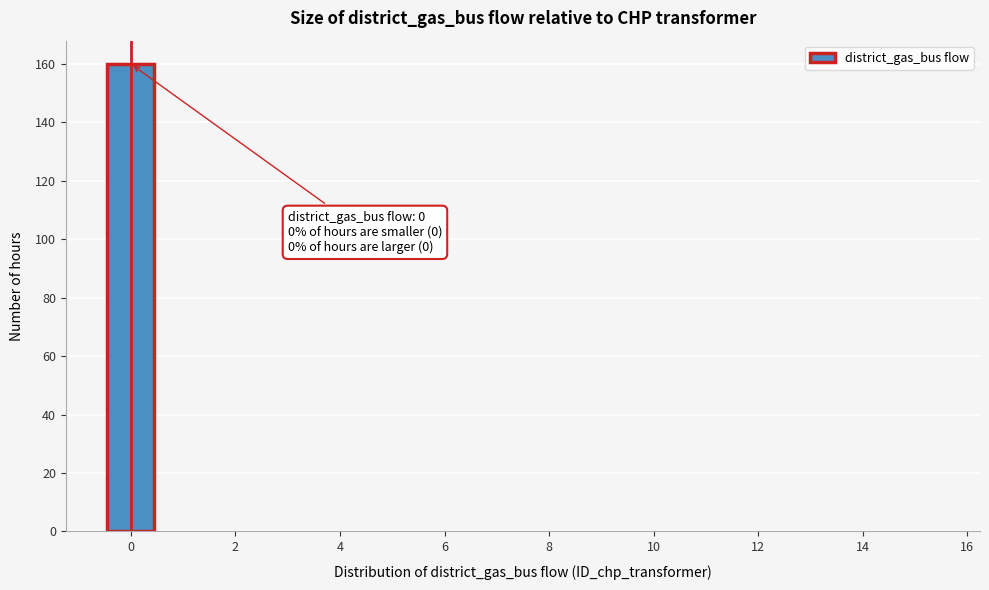

Which range on the x-axis has the tallest bar?

-0.5 to 0.5